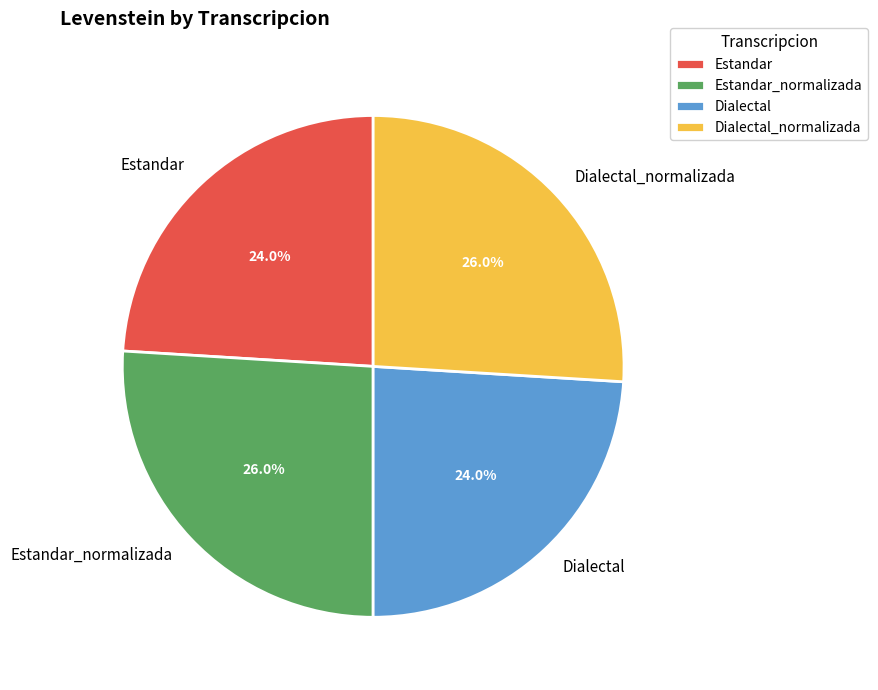

To the nearest percent, what portion does Dialectal_normalizada represent?

26%